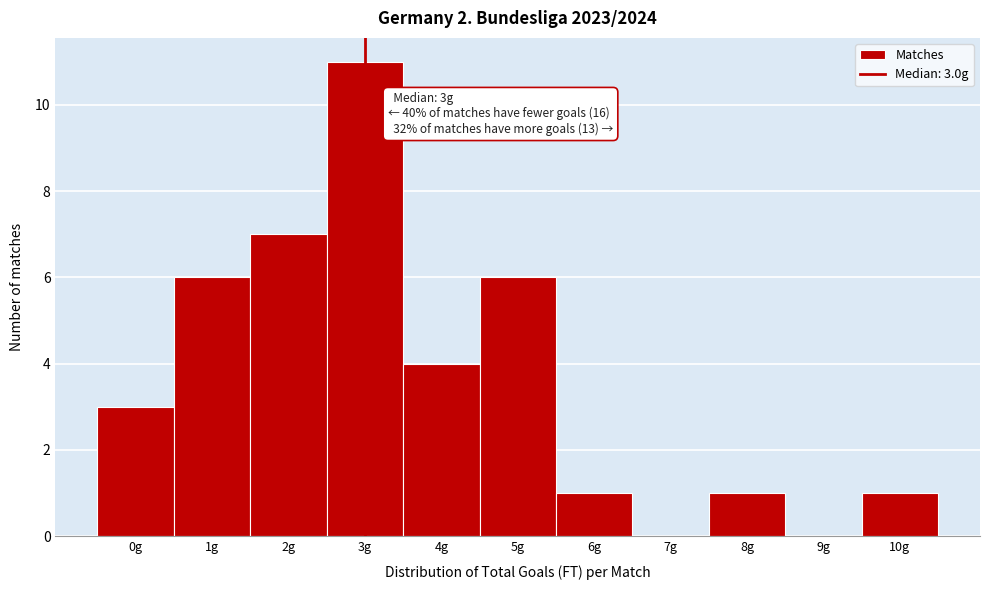

Over which range of the x-axis is the bar tallest?

2.5 to 3.5